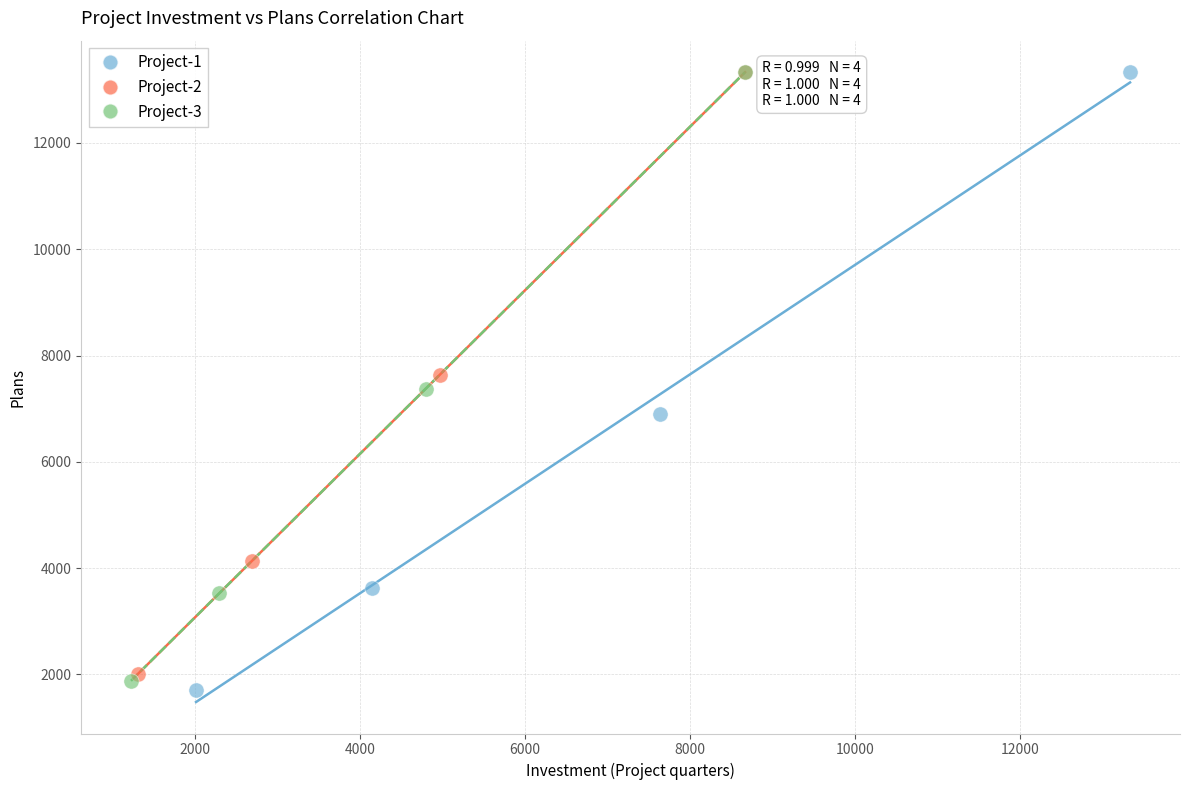

Which series has the largest Y range (max minus min)?

Project-1